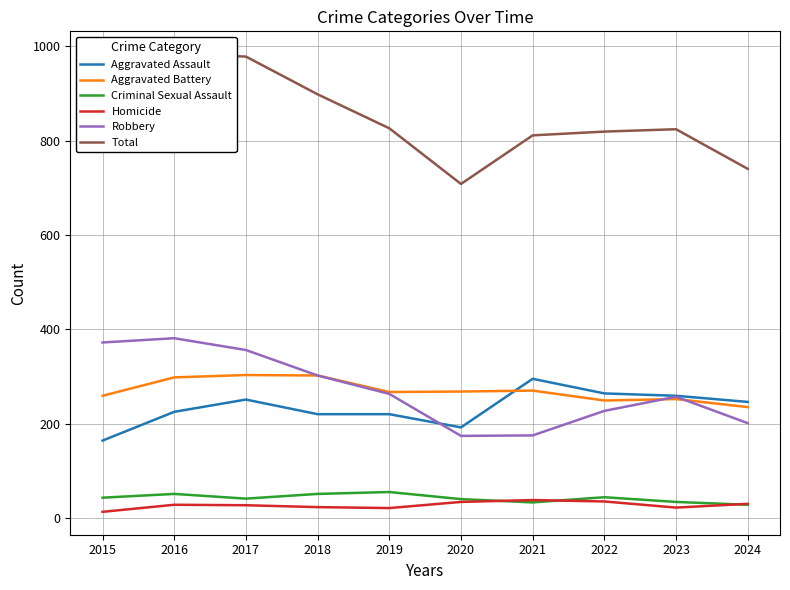

How many values in the Criminal Sexual Assault series are below 43?

5